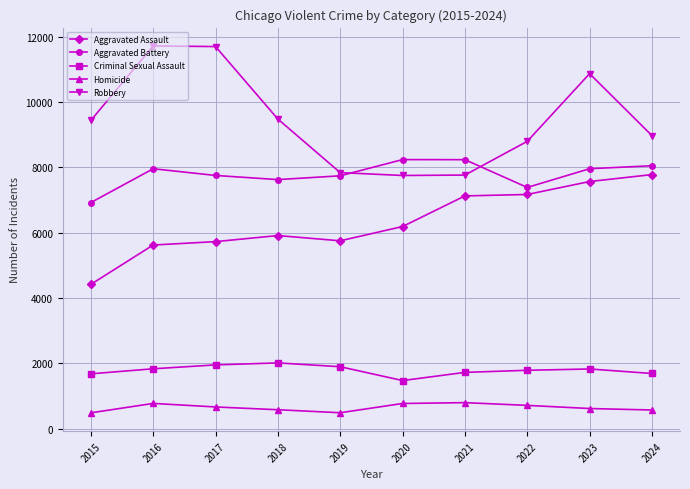

At which category is the sum across all series the highest?

2023